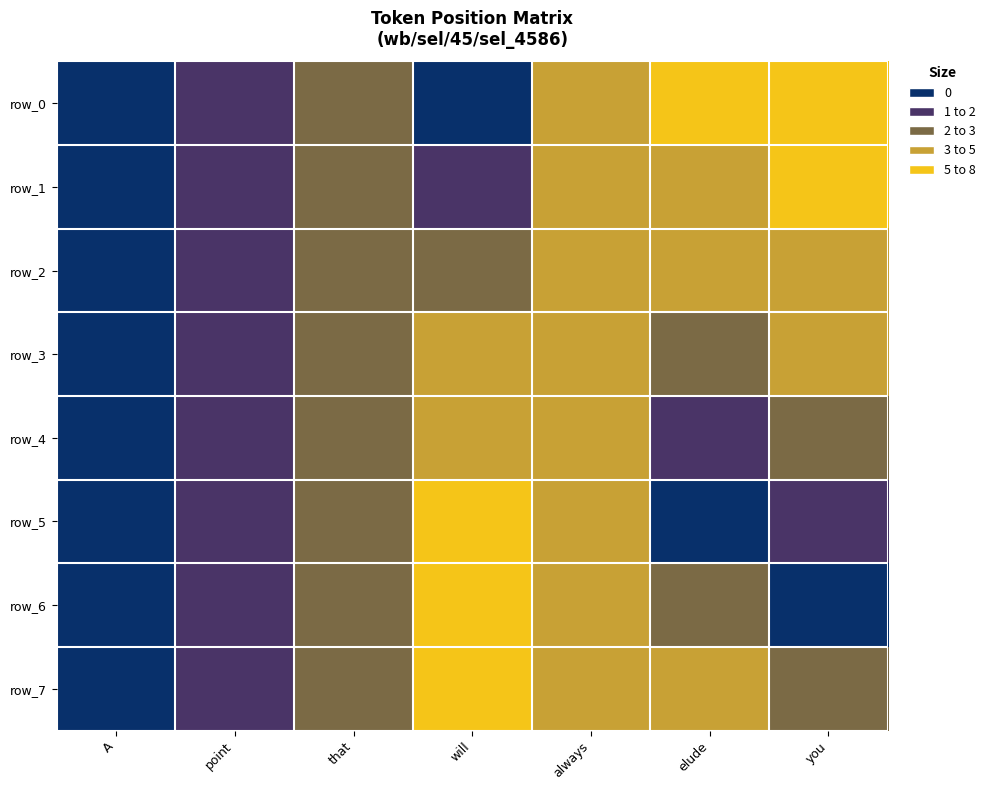

What is the average value of the row_2 series?

2